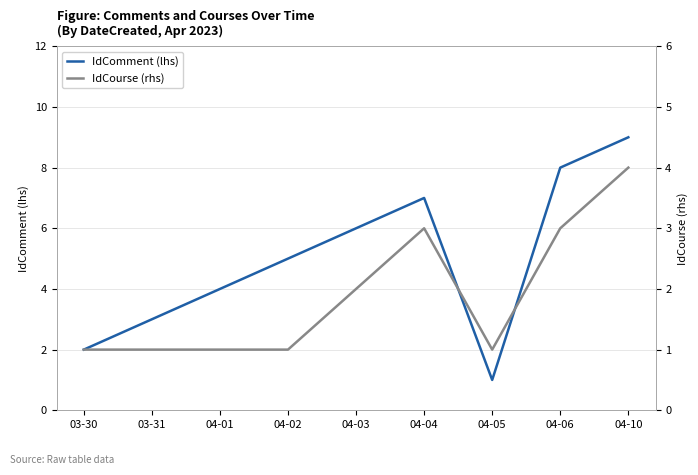

What is the average value of the IdComment (lhs) series?

5